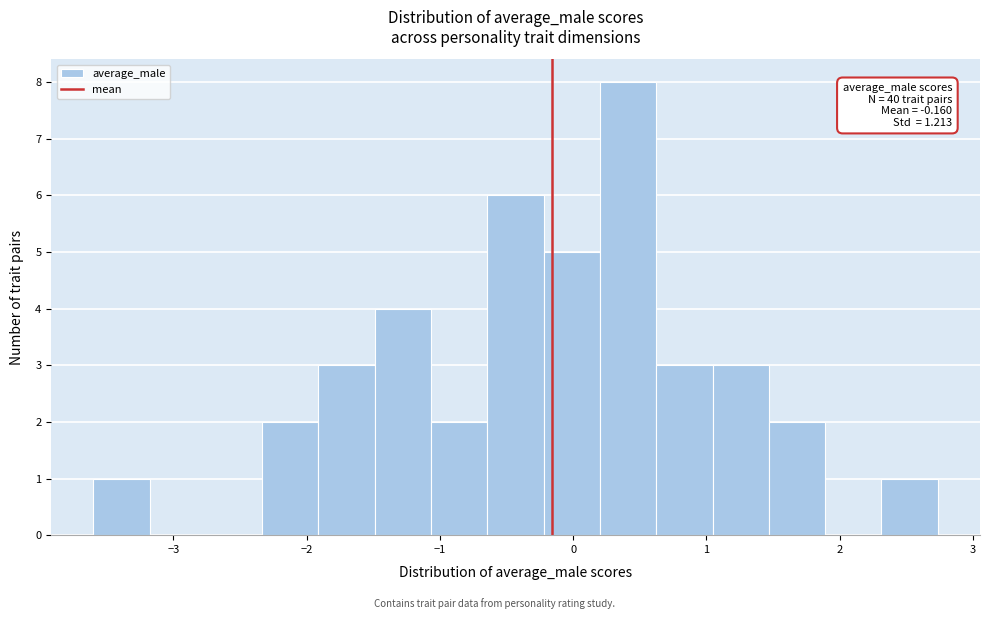

Over which range of the x-axis is the bar tallest?

0.2 to 0.6